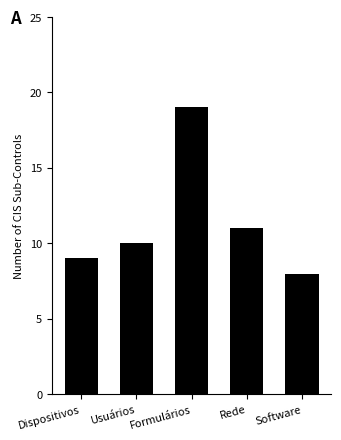

Reading left to right, transcribe all the data shown in this chart.

9	10	19	11	8